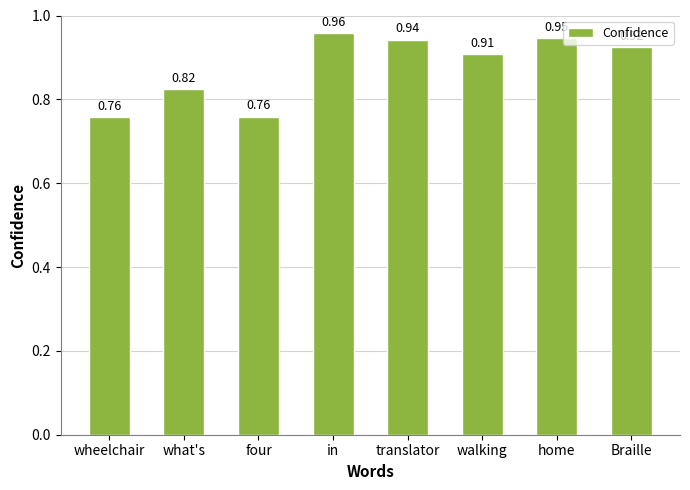

What is the label of the 8th bar from the right?

wheelchair